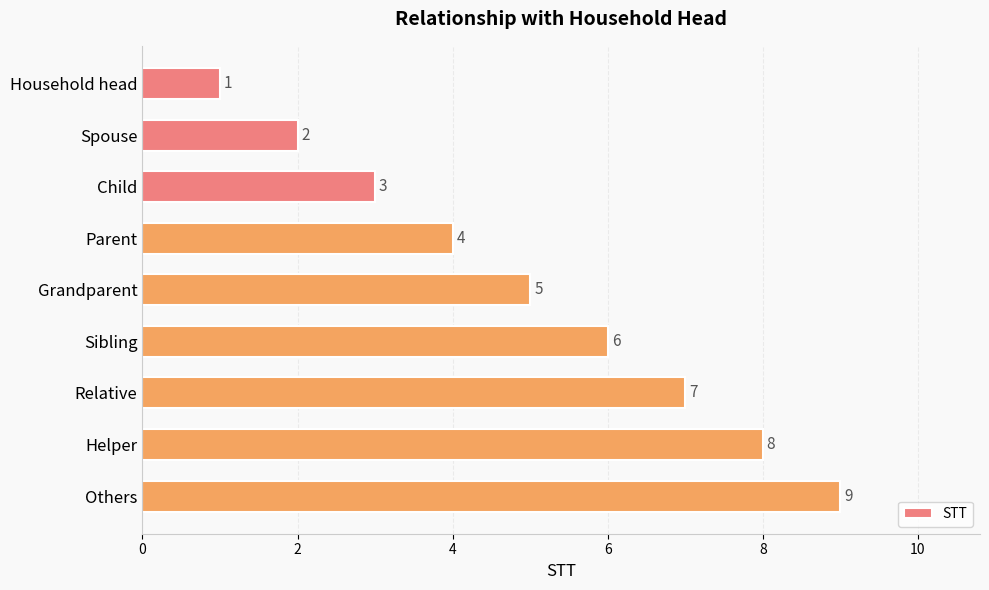

Where is the data nearest to the value 5?

Grandparent